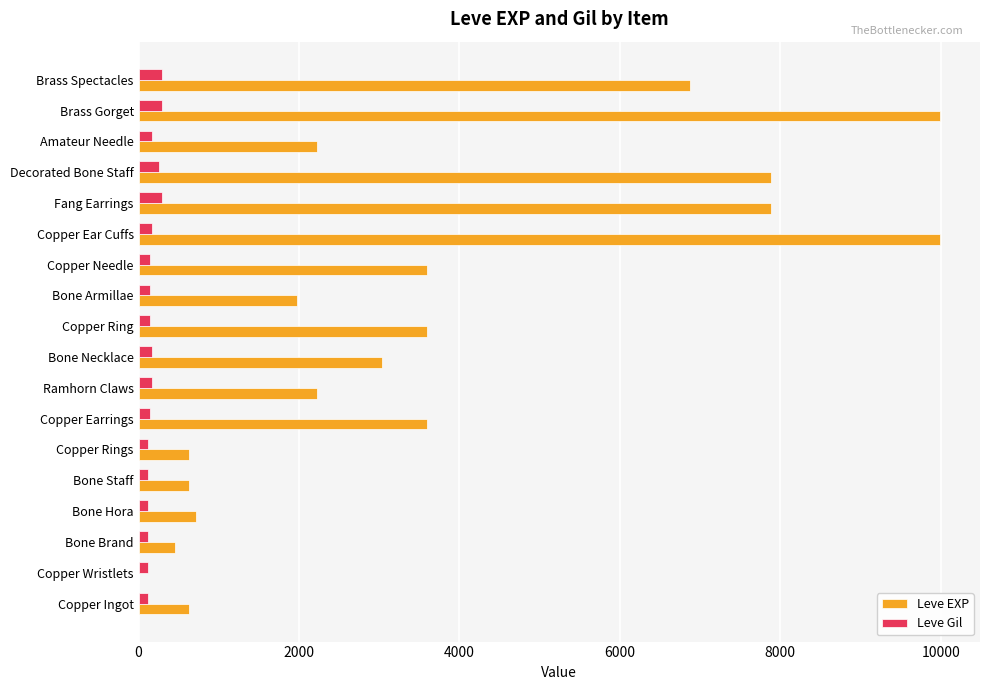

What is the maximum value for Leve Gil?

293